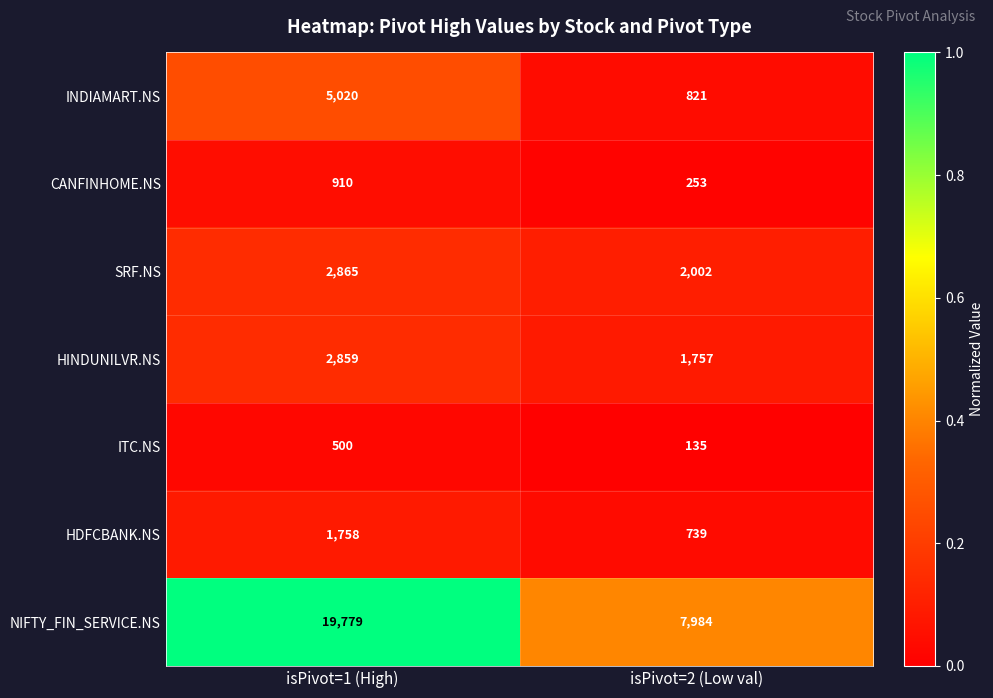

What is the approximate value of INDIAMART.NS at isPivot=2 (Low val), to the nearest 50?

800